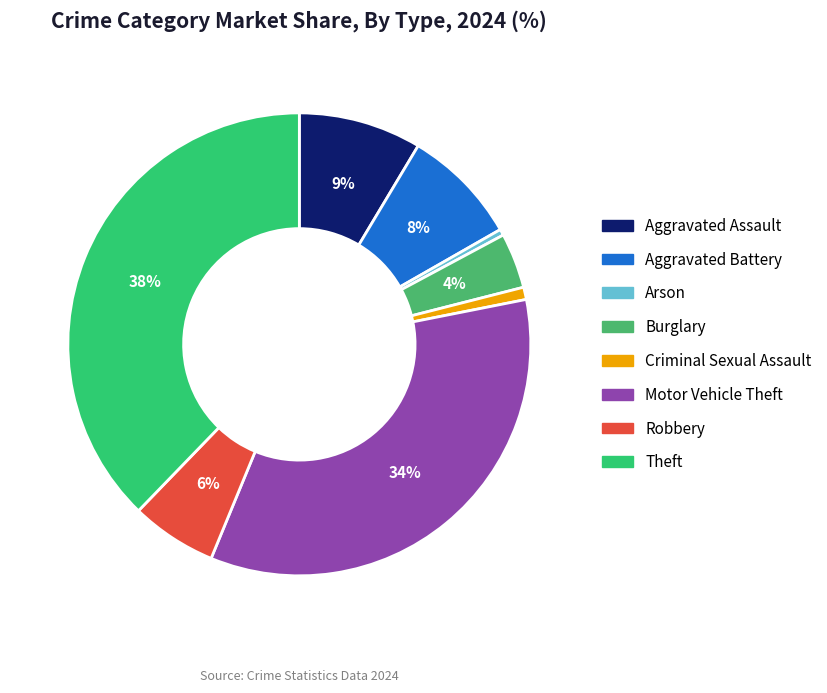

Is there any slice that represents more than half of the pie?

No